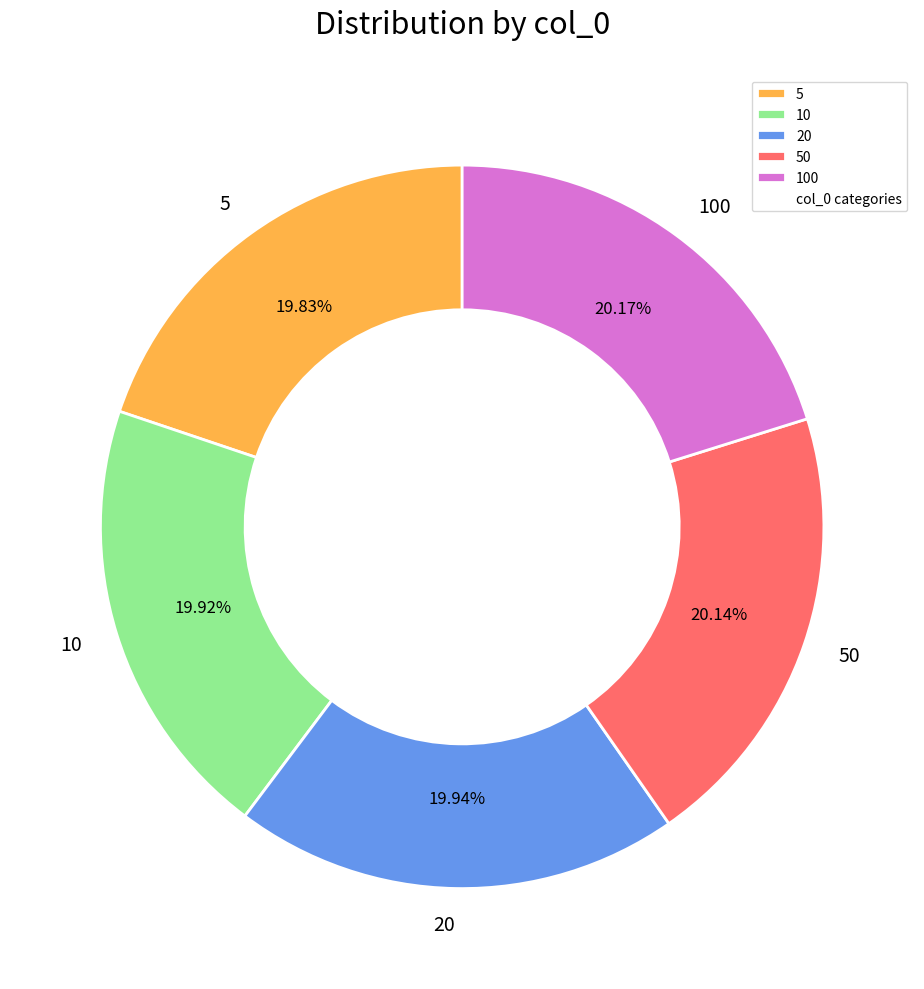

How many slices are in this pie chart?

5